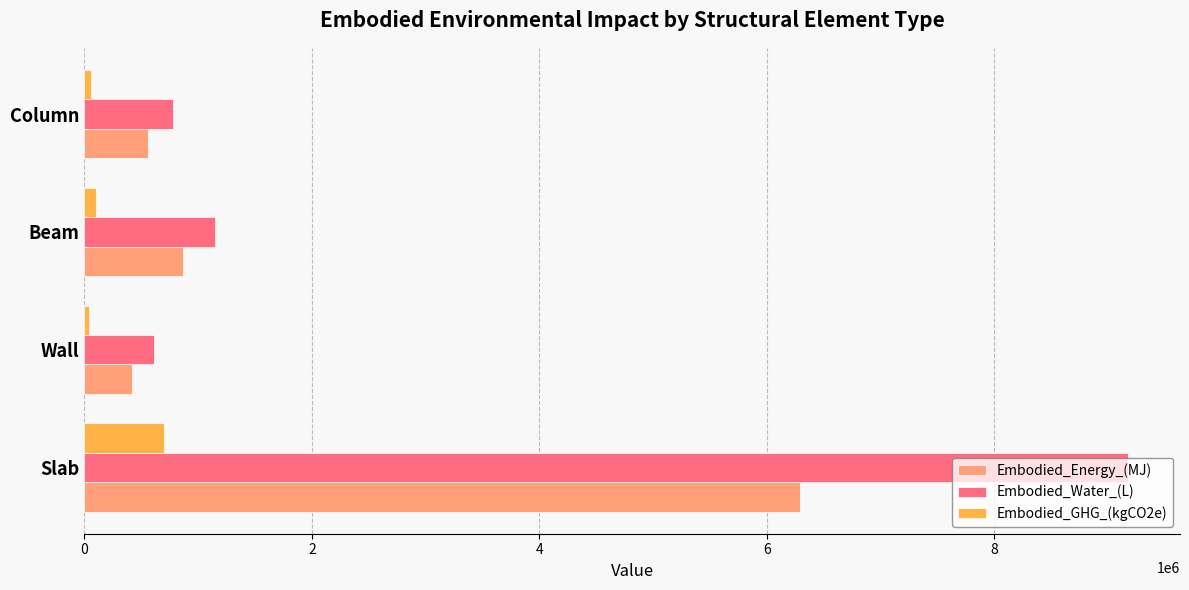

What is the maximum value for Embodied_Energy_(MJ)?

6296806.8